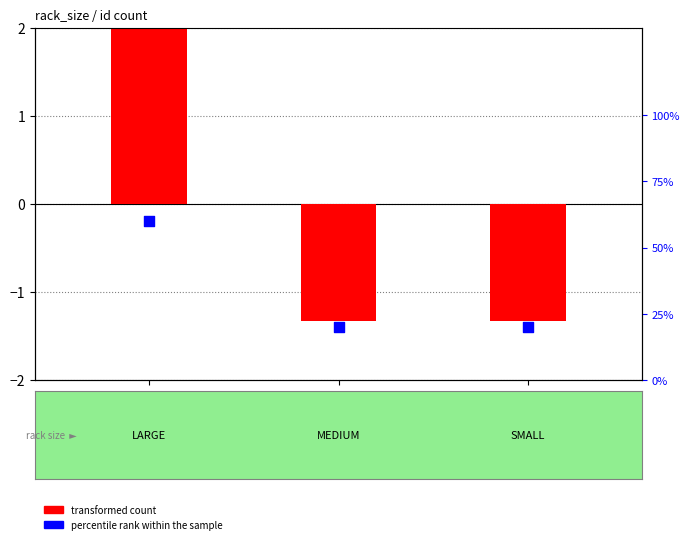

Which series has the largest total across all categories?

percentile rank within the sample